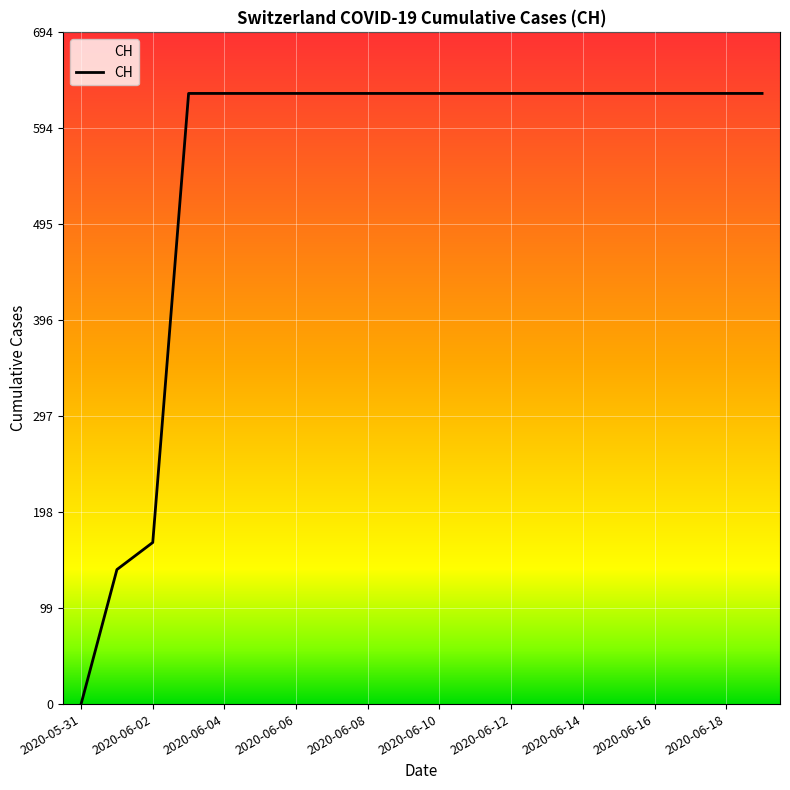

What is the difference between the maximum and minimum values?

631